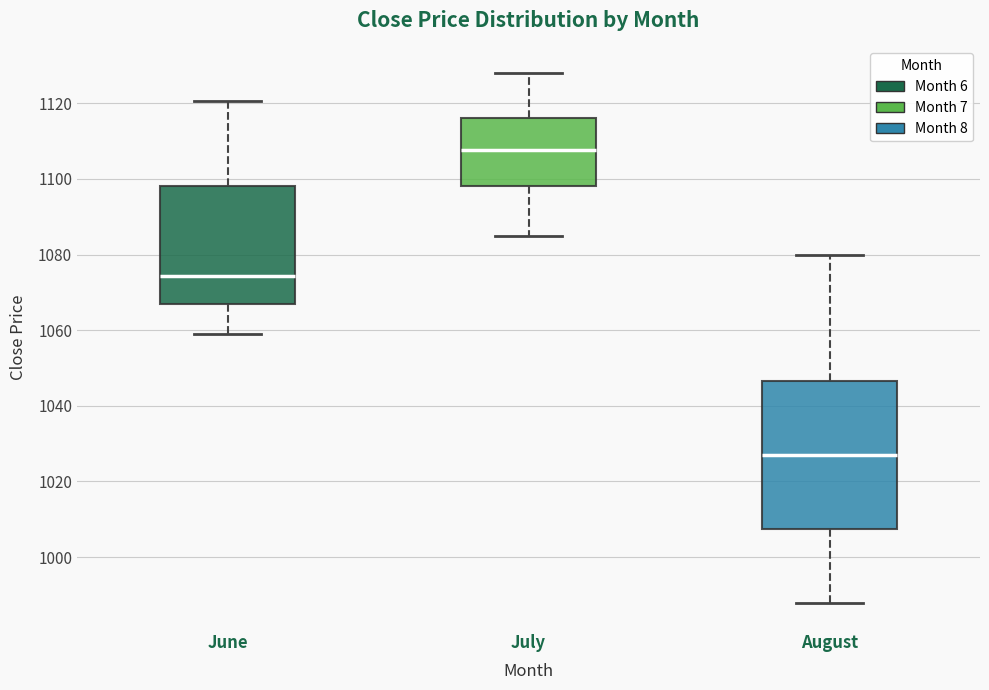

Comparing the boxes themselves (not the whiskers), which one is the tallest?

August